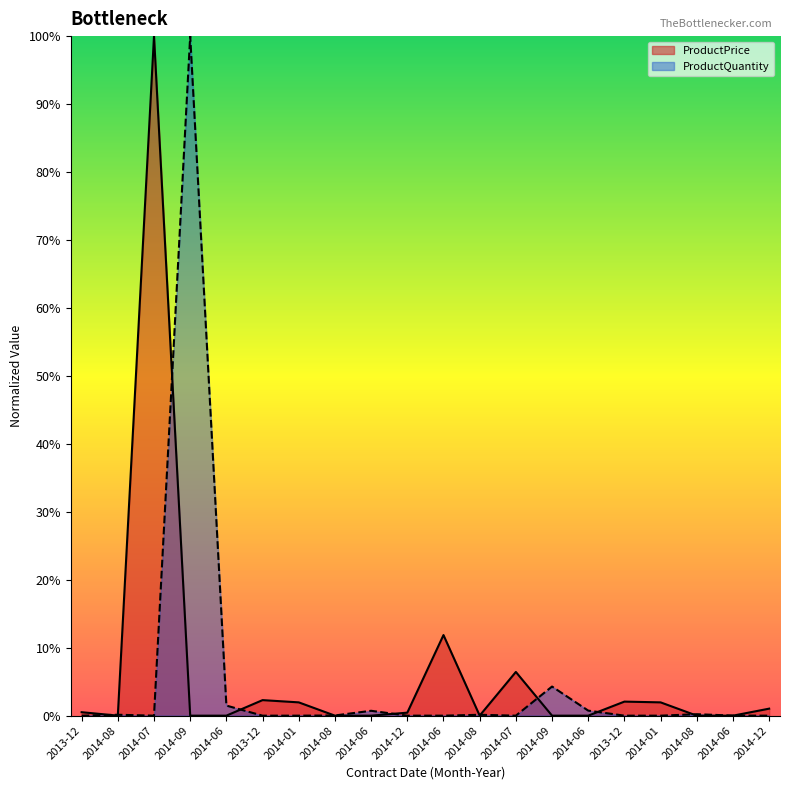

List the series in order of their peak value, highest first.

ProductPrice, ProductQuantity